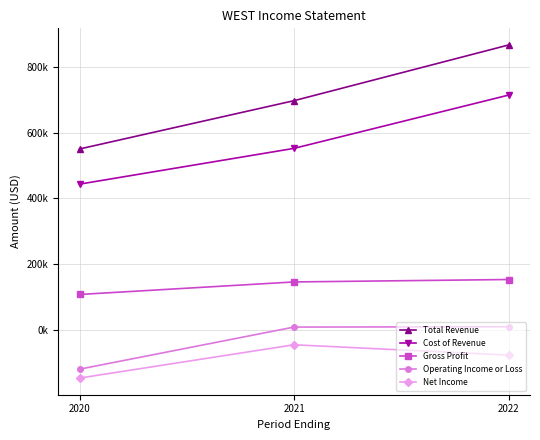

Does the chart have visible grid lines?

Yes